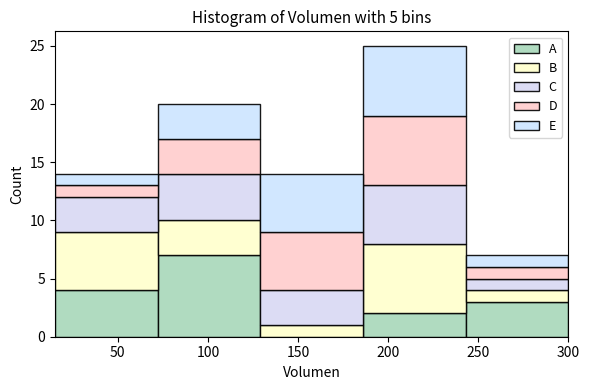

Which range on the x-axis has the tallest stacked bar (by total height)?

186 to 243